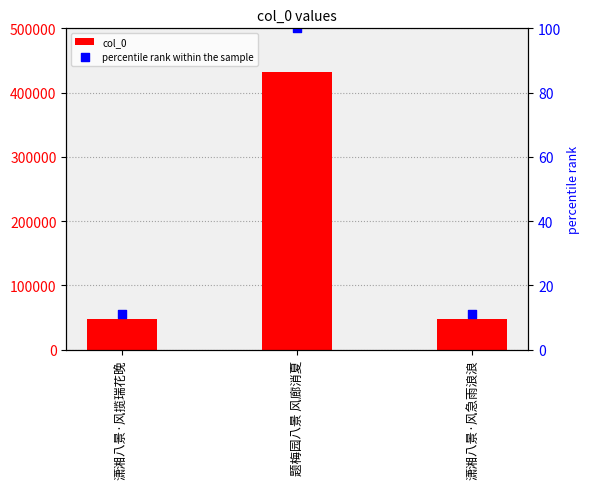

At which category is the sum across all series the highest?

题梅园八景 风廊消夏